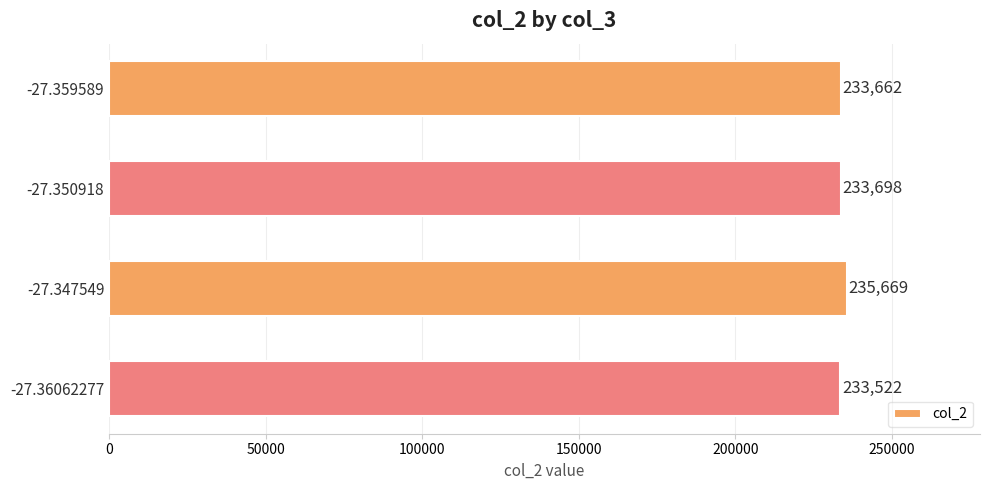

At which category does the chart reach its minimum across all series?

-27.36062277